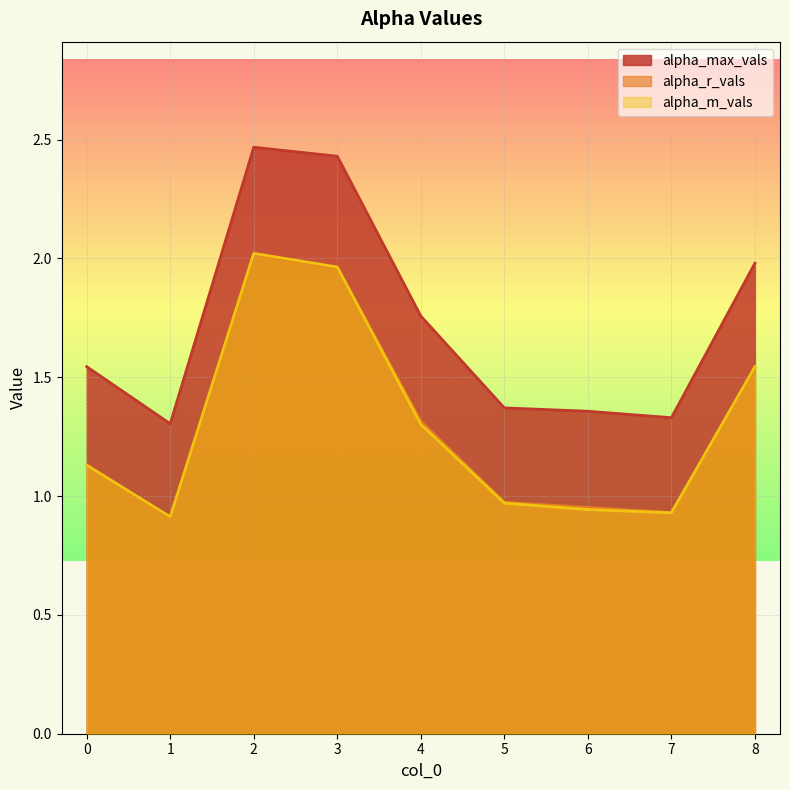

Read the alpha_max_vals value at 7.

1.3